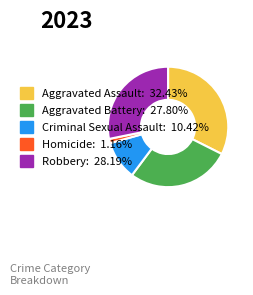

True or false: Criminal Sexual Assault accounts for 10% of the total.

True